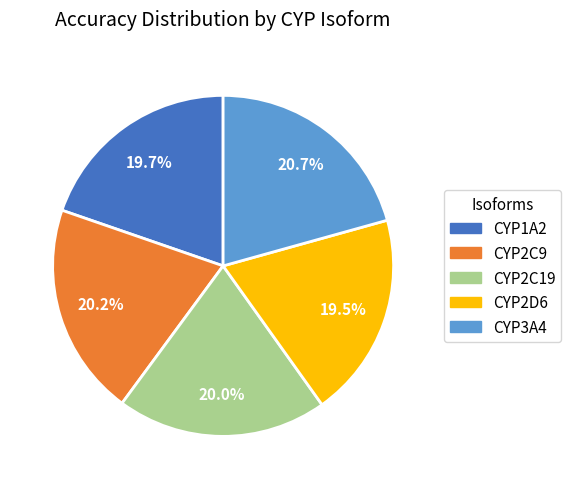

Between CYP3A4 and CYP2C19, which is larger?

CYP3A4